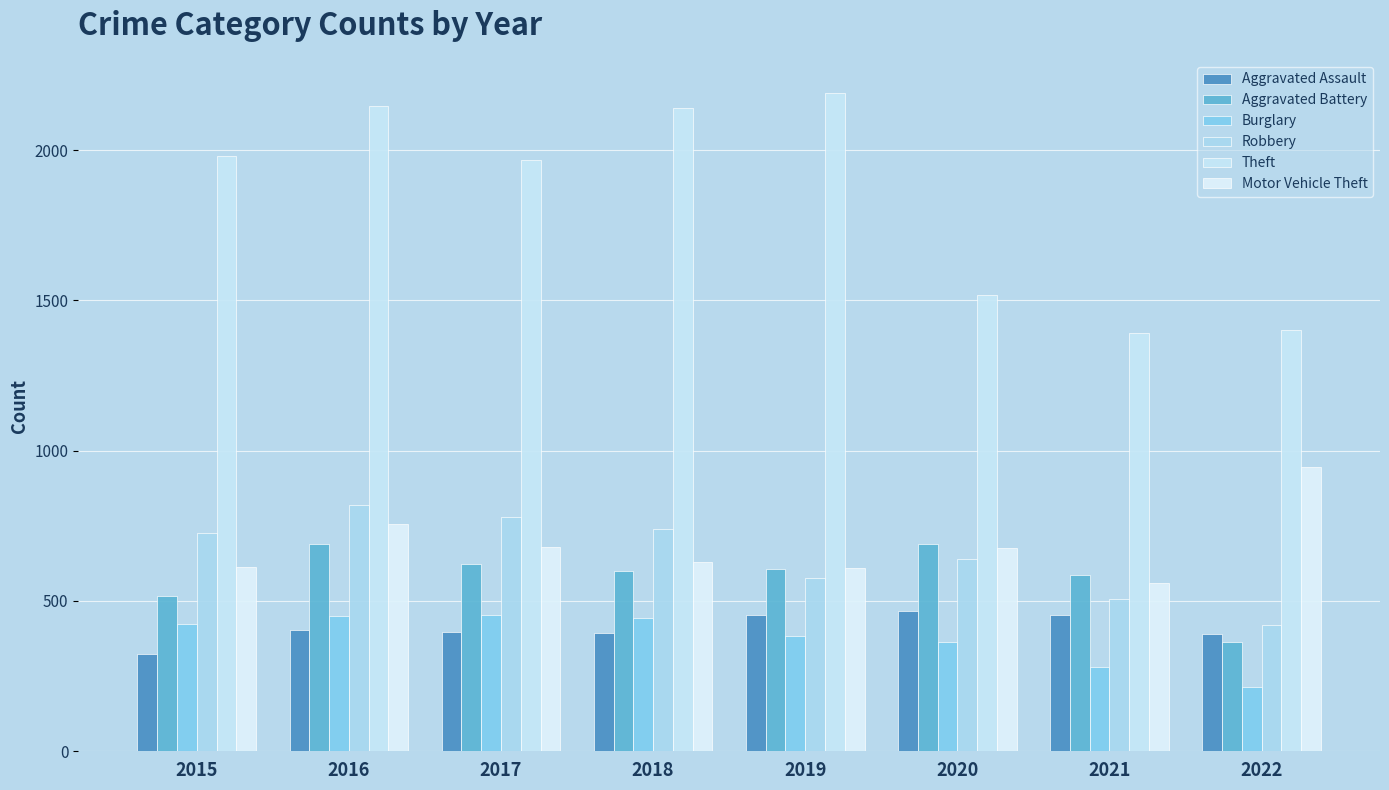

The Aggravated Battery series shows 515 at 2015. True or false?

True